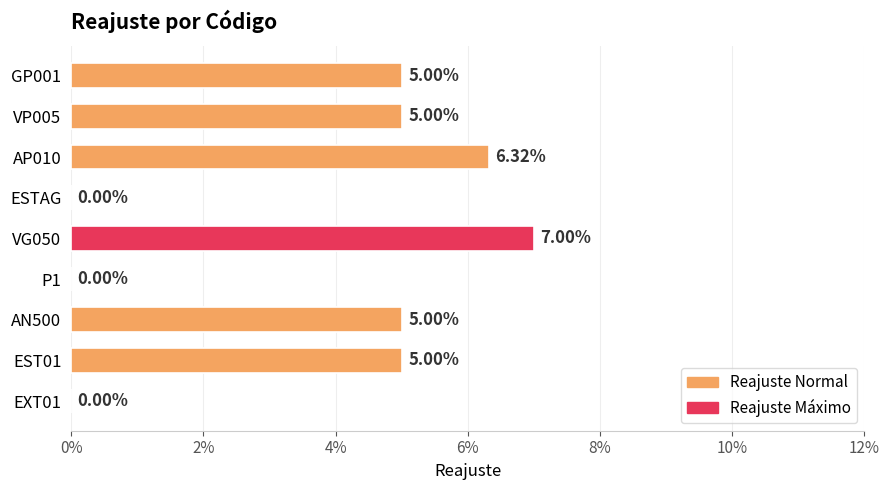

Are the bars horizontal?

Yes